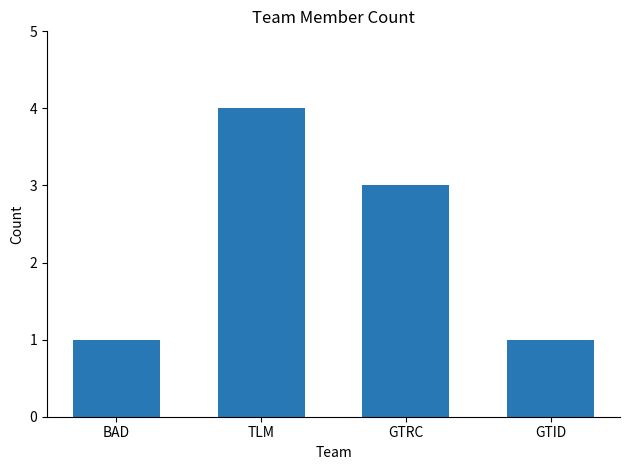

What is the average value?

2